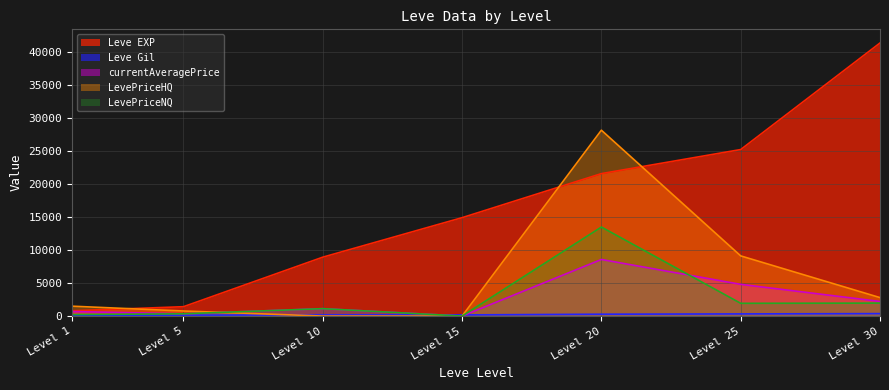

List the series in order of their peak value, highest first.

Leve EXP, LevePriceHQ, LevePriceNQ, currentAveragePrice, Leve Gil